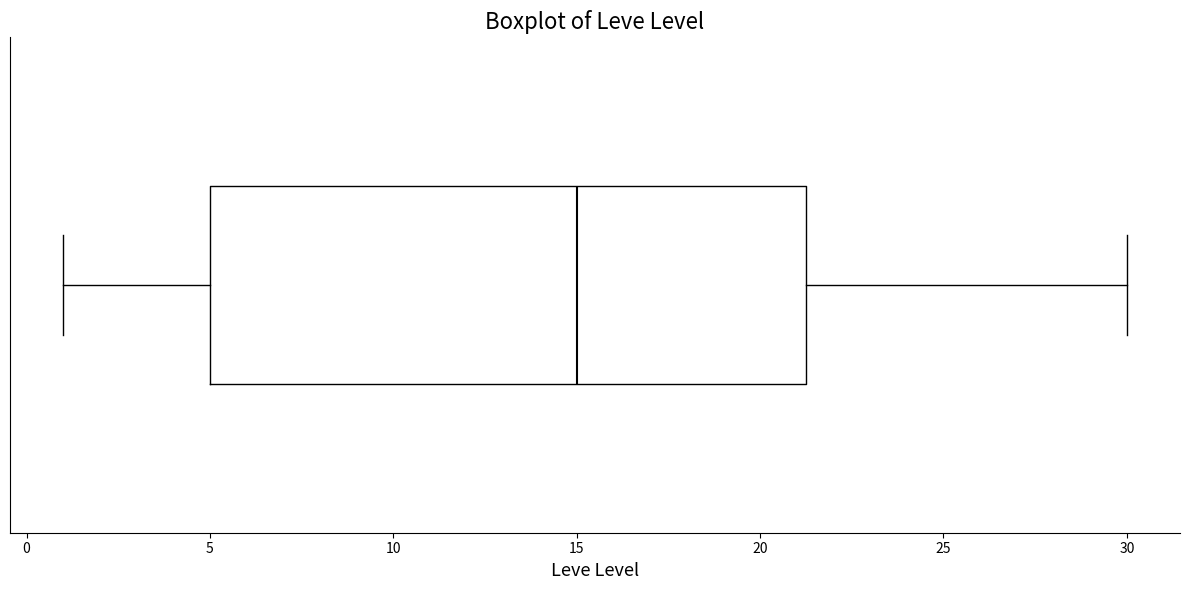

Transcribe this box plot: give where the median line is, the range the box spans, and where the two whiskers end, as read against the x-axis. The values are not printed on the chart, so give them approximately, as read against the axis.

median 15.0, box 5.0 to 21.5, whiskers 1.0 to 30.0